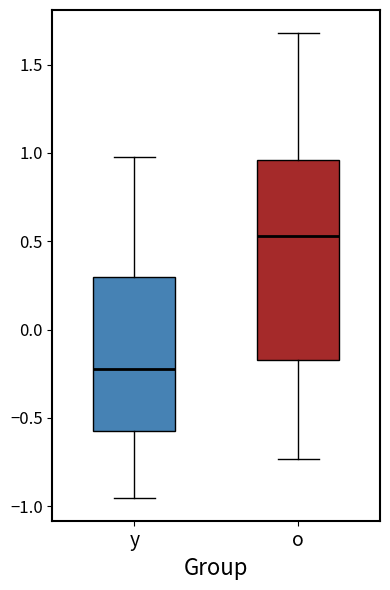

Reading left to right, transcribe this box plot: for each box, give where its median line is, the range the box spans, and where its two whiskers end, as read against the y-axis. The values are not printed on the chart, so give them approximately, as read against the axis.

y: median -0.20, box -0.55 to 0.30, whiskers -0.95 to 1.00
o: median 0.55, box -0.15 to 0.95, whiskers -0.75 to 1.70